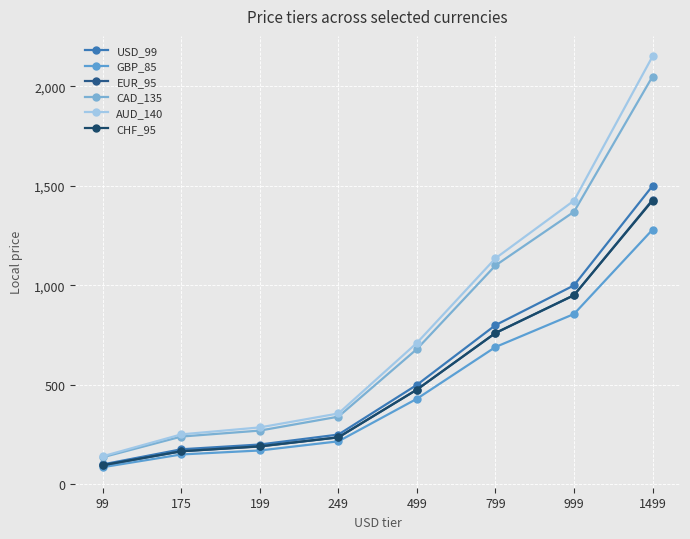

What is the sum of the USD_99 values at 199 and 175?

374